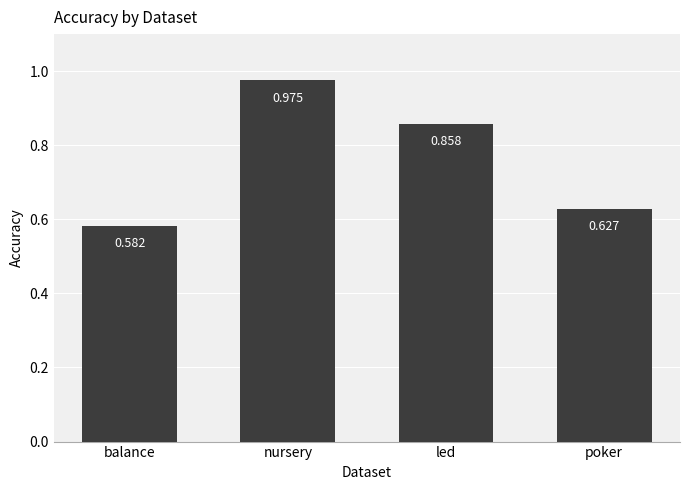

What is the label of the 3rd bar from the right?

nursery